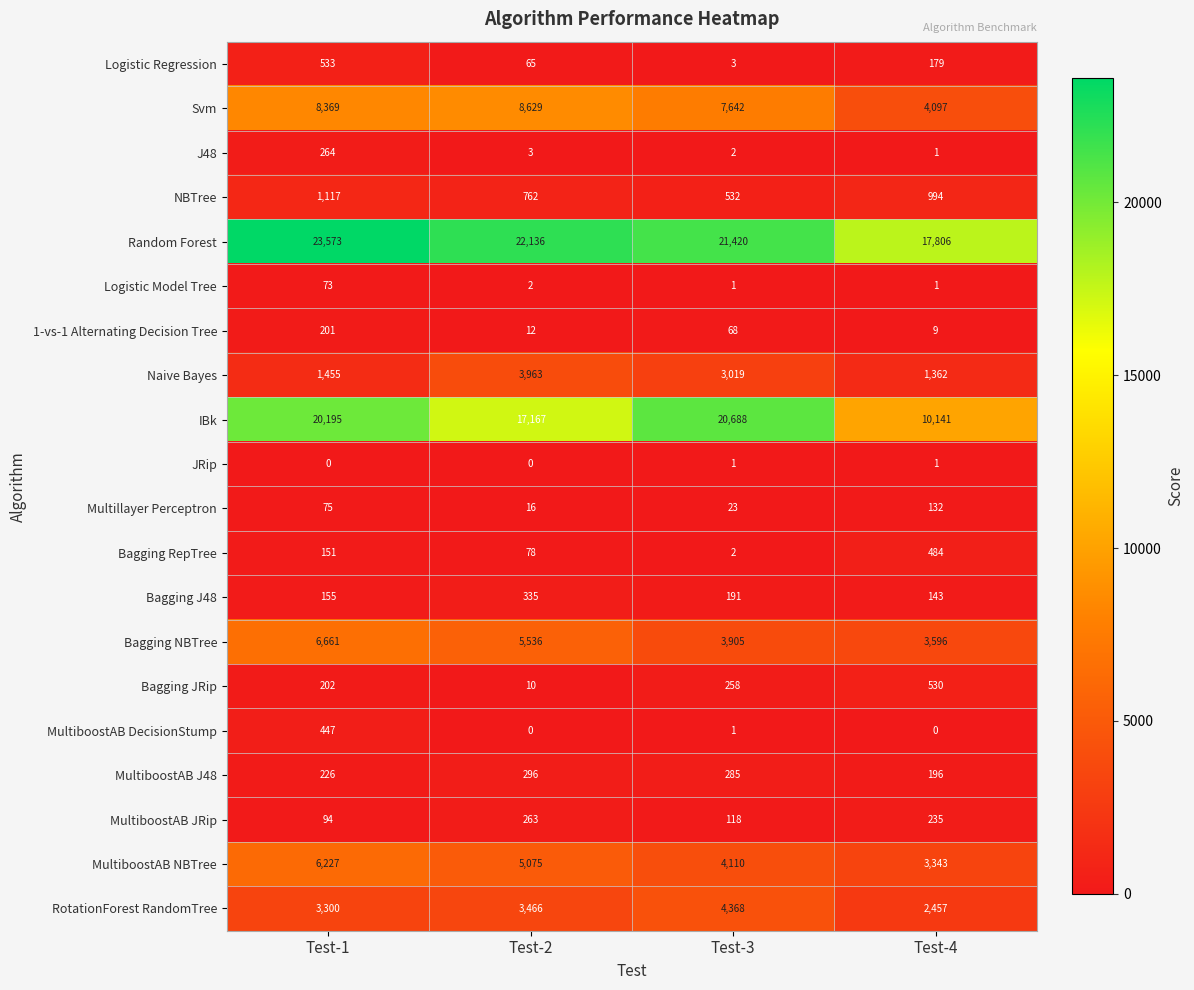

What is the maximum value shown in the chart?

23573